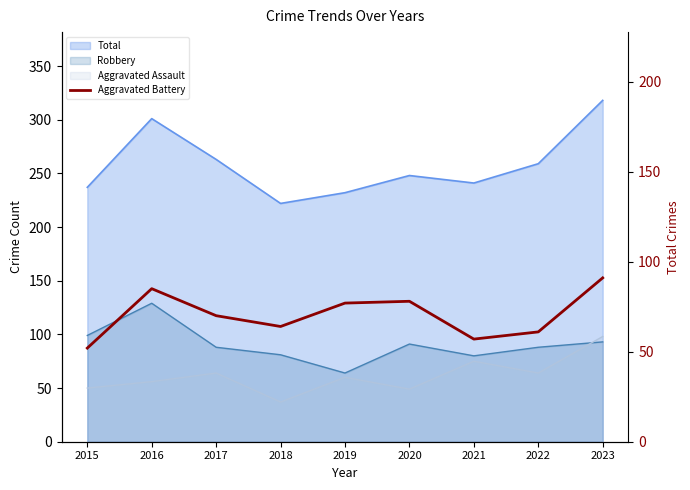

Reading left to right, extract all data points from this chart.

2015=52	2016=85	2017=70	2018=64	2019=77	2020=78	2021=57	2022=61	2023=91